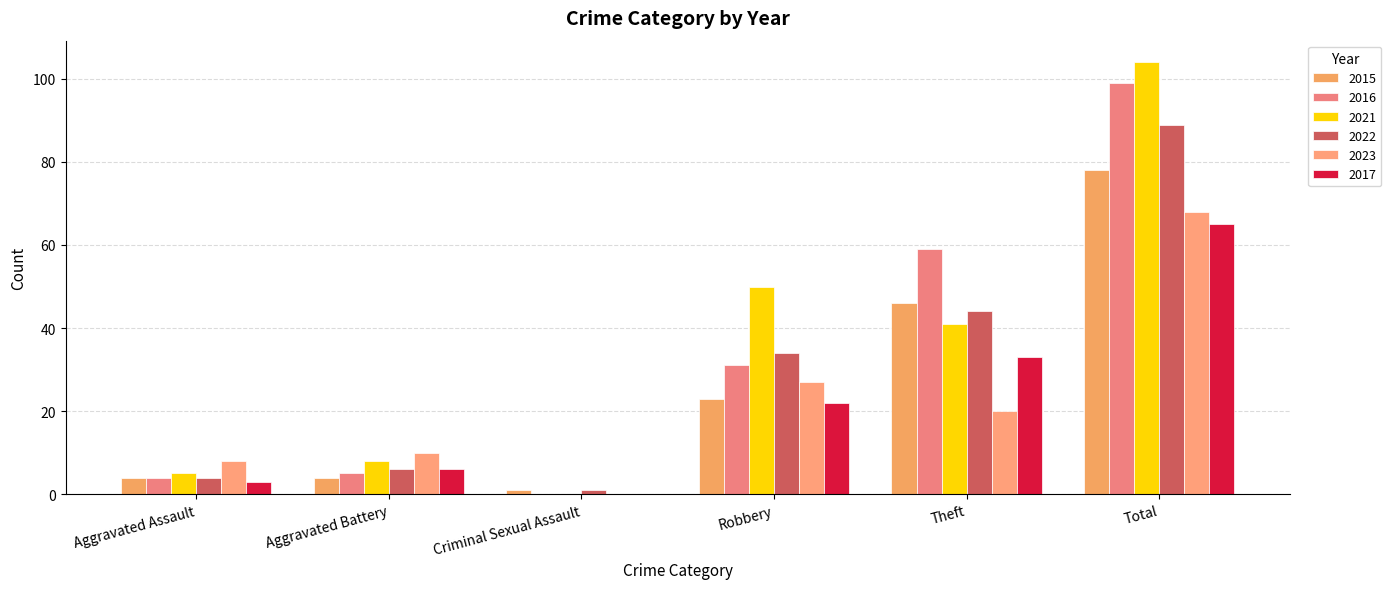

Where does the 2022 series first go above 34?

Theft